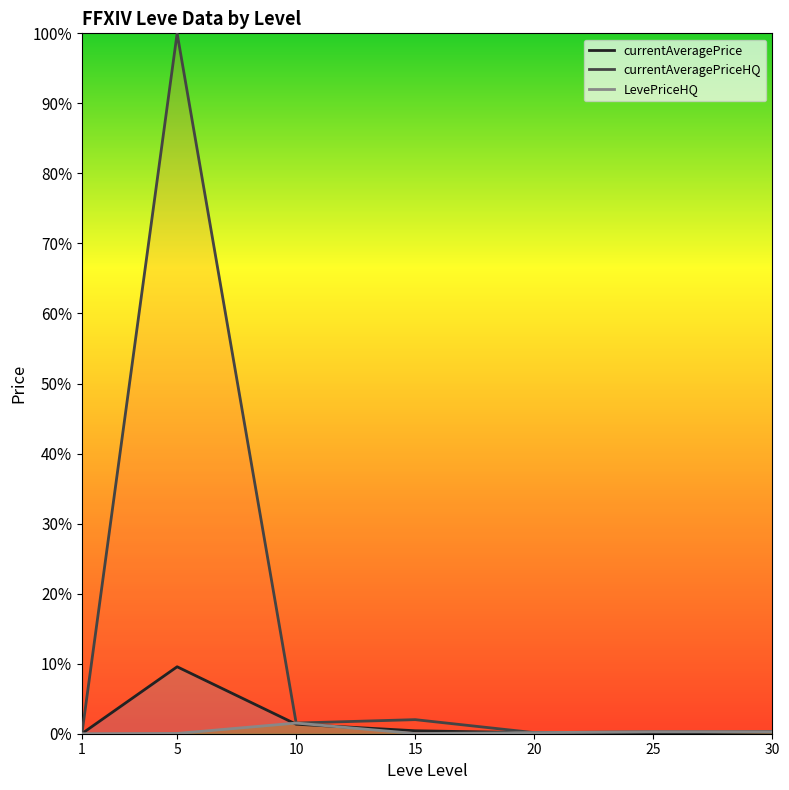

Between 15 and 5, which is larger?

5